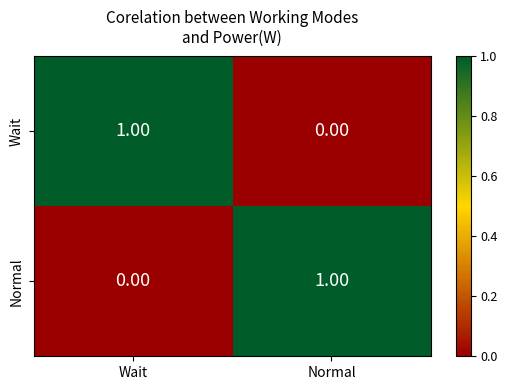

Rank the categories by Wait value from highest to lowest.

Wait, Normal